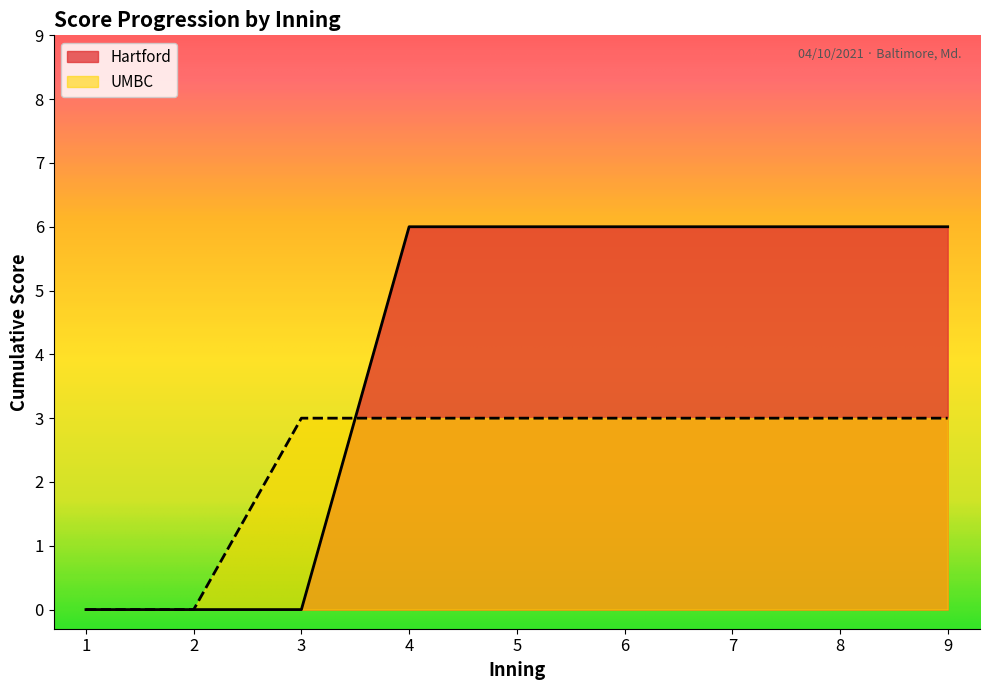

True or false: UMBC has a value of 1 at 1.

False